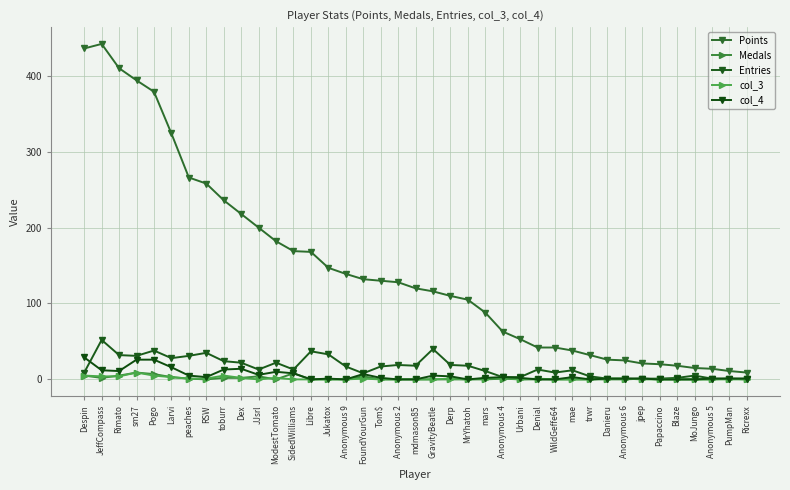

True or false: Points and Medals intersect in this chart.

False